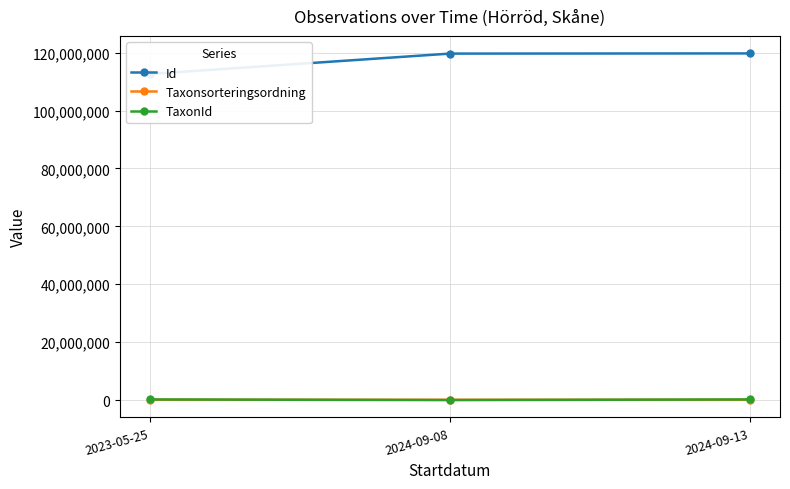

Between 2024-09-08 and 2024-09-13, which is larger?

2024-09-13